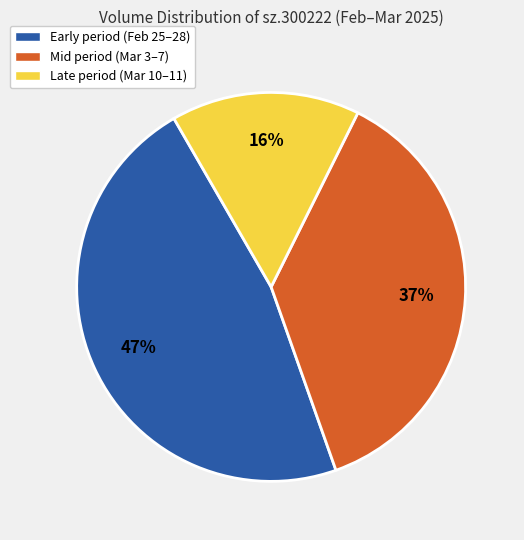

Rank the categories by value from highest to lowest.

Early period (Feb 25–28), Mid period (Mar 3–7), Late period (Mar 10–11)